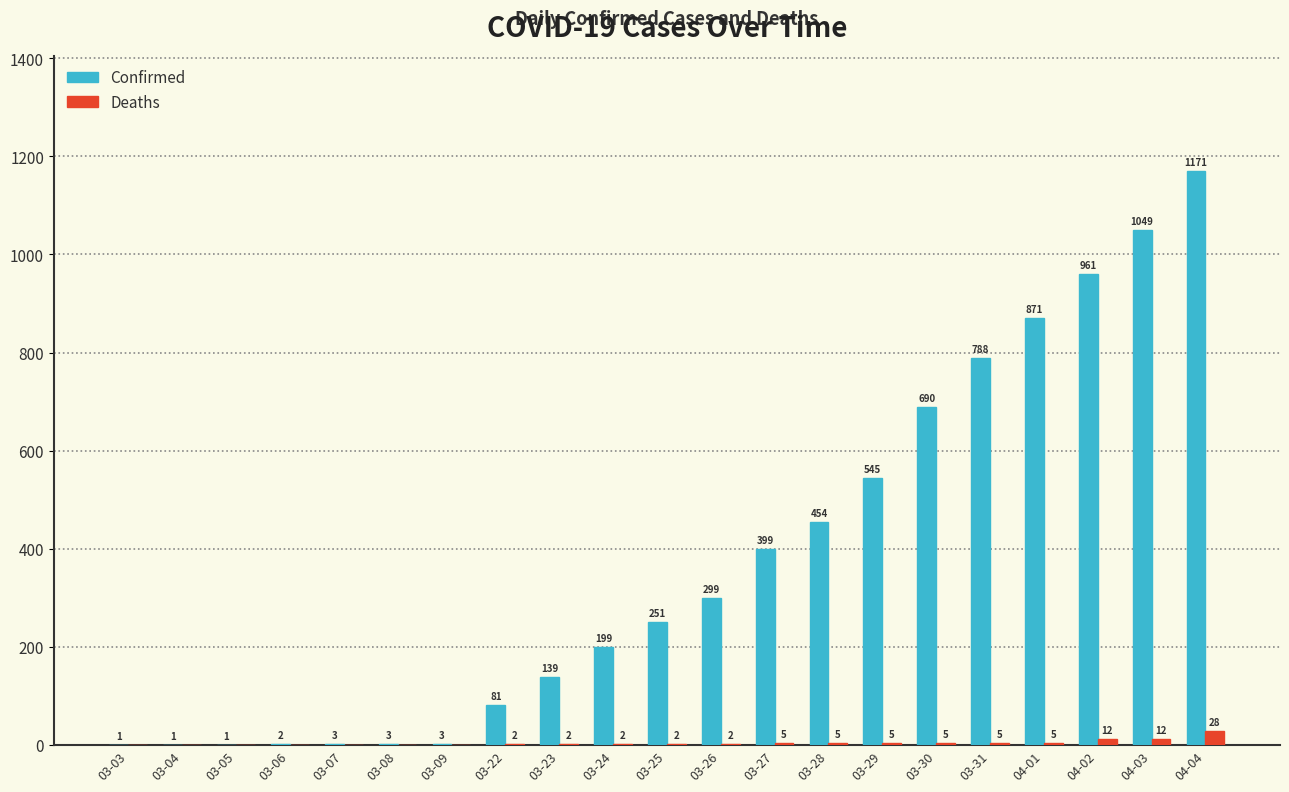

Reading left to right, what are all the values shown in this chart?

Confirmed: 03-03=1	03-04=1	03-05=1	03-06=2	03-07=3	03-08=3	03-09=3	03-22=81	03-23=139	03-24=199	03-25=251	03-26=299	03-27=399	03-28=454	03-29=545	03-30=690	03-31=788	04-01=871	04-02=961	04-03=1049	04-04=1171
Deaths: 03-03=0	03-04=0	03-05=0	03-06=0	03-07=0	03-08=0	03-09=0	03-22=2	03-23=2	03-24=2	03-25=2	03-26=2	03-27=5	03-28=5	03-29=5	03-30=5	03-31=5	04-01=5	04-02=12	04-03=12	04-04=28